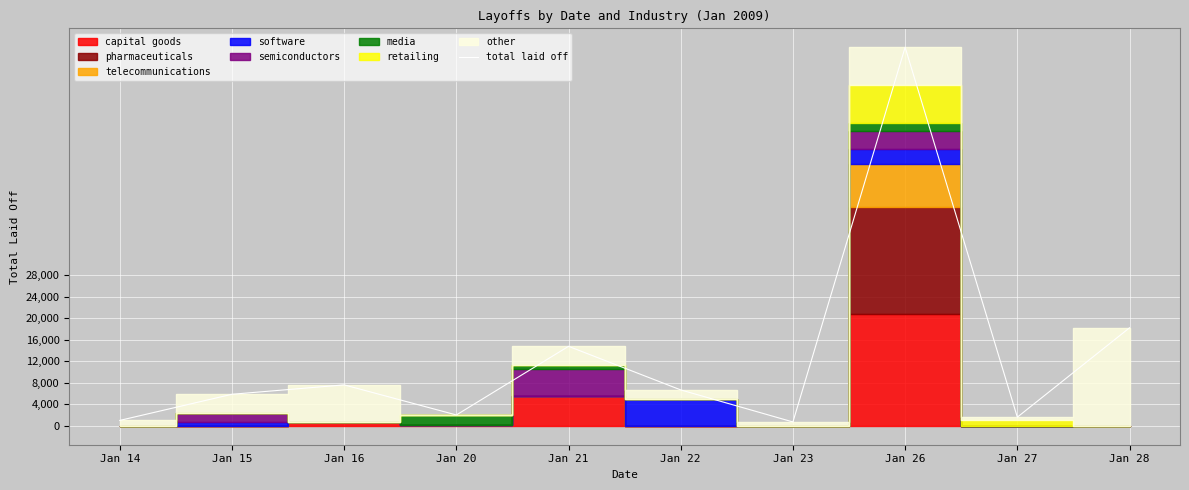

How many points are lower than both their immediate neighbors (excluding endpoints)?

3